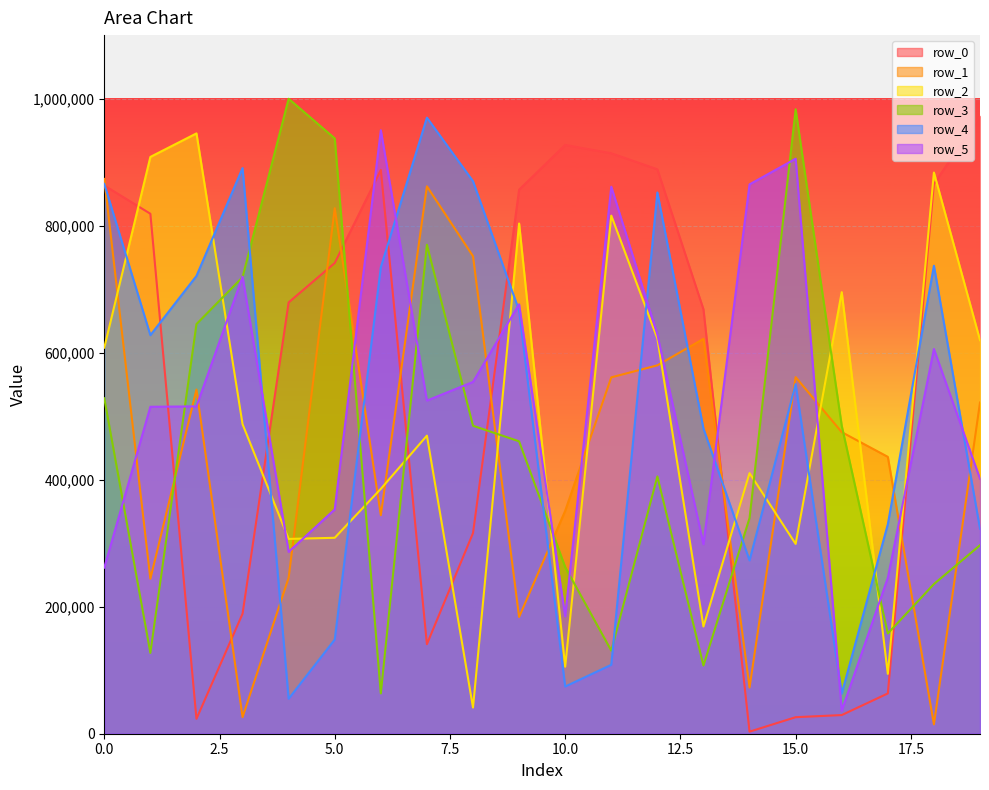

Is it true that row_1 equals 150372 at 10.0?

False